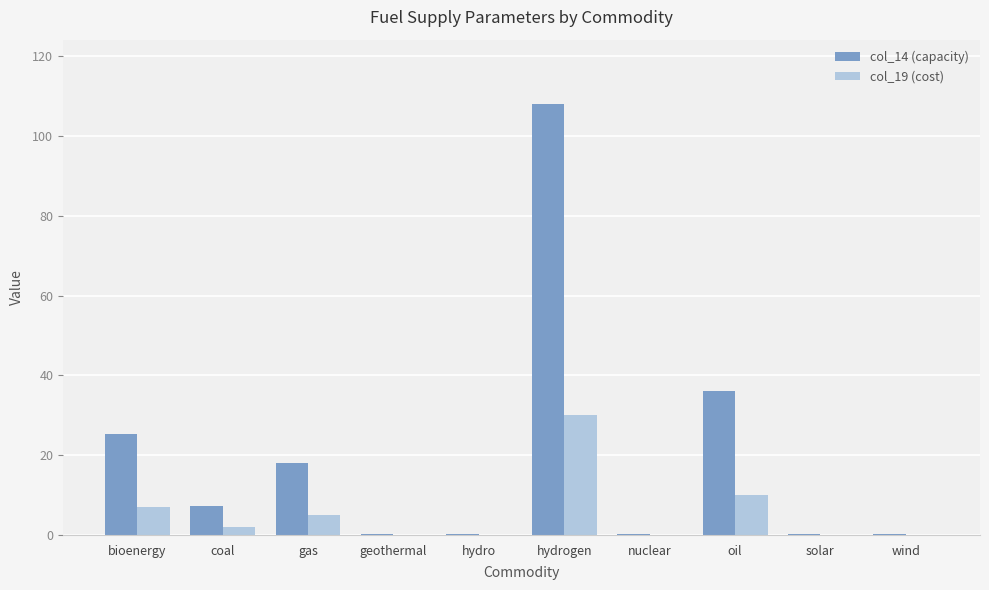

What is the average value of the col_19 (cost) series?

5.5